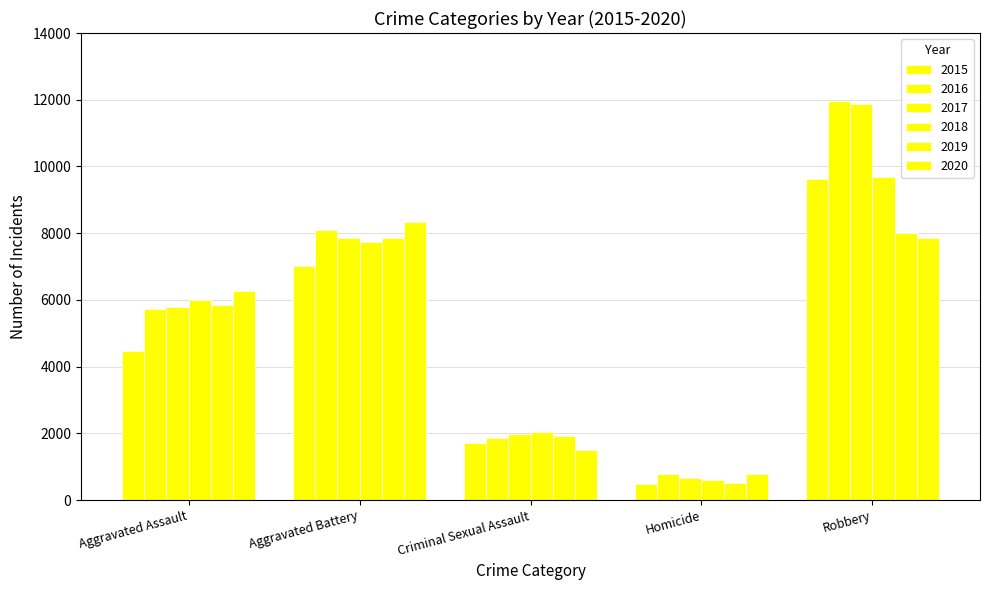

How many data points does each series have?

5